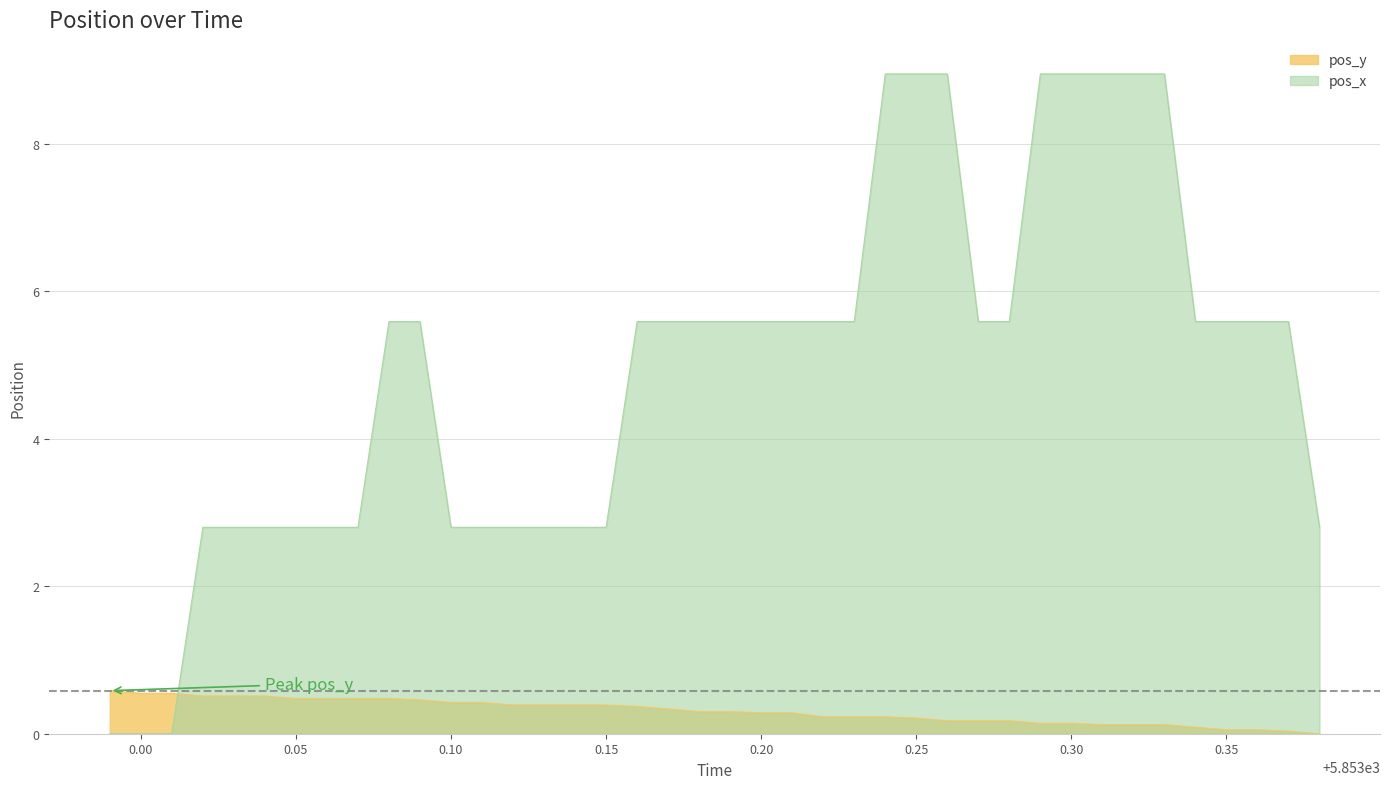

How many series are shown in this chart?

2